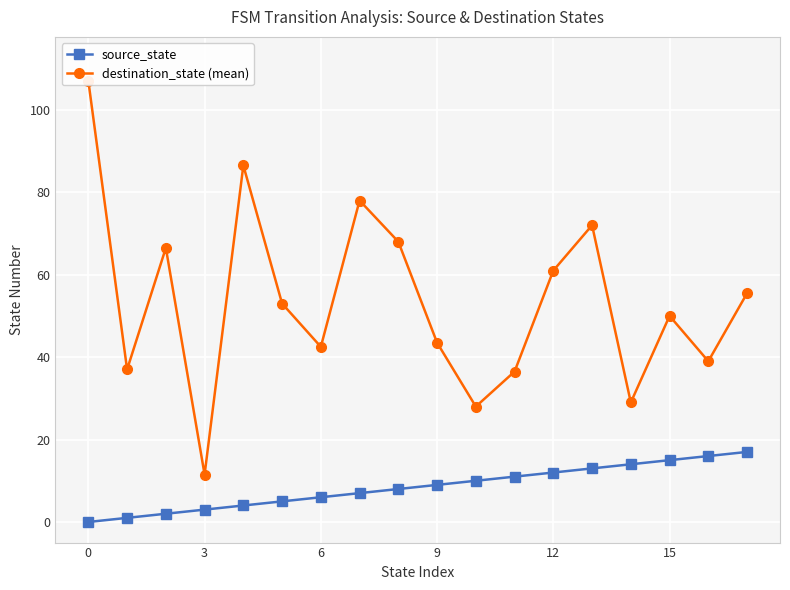

What is the spread (max minus min) of values at 10?

18.0